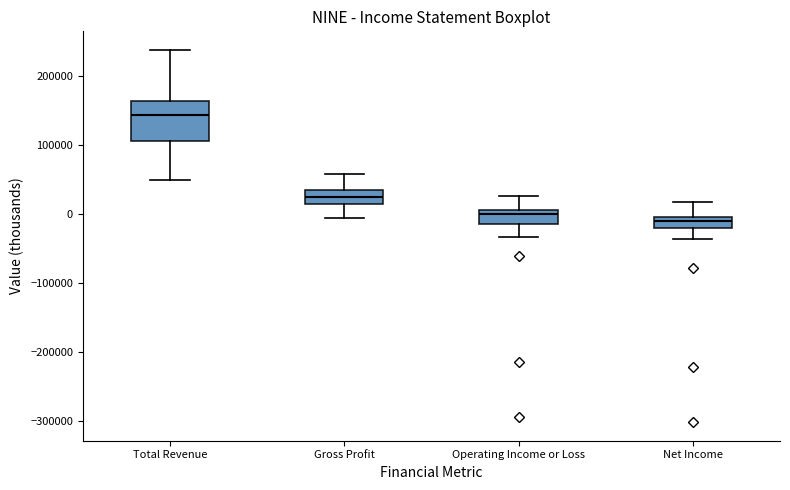

Which box's median line is the highest?

Total Revenue